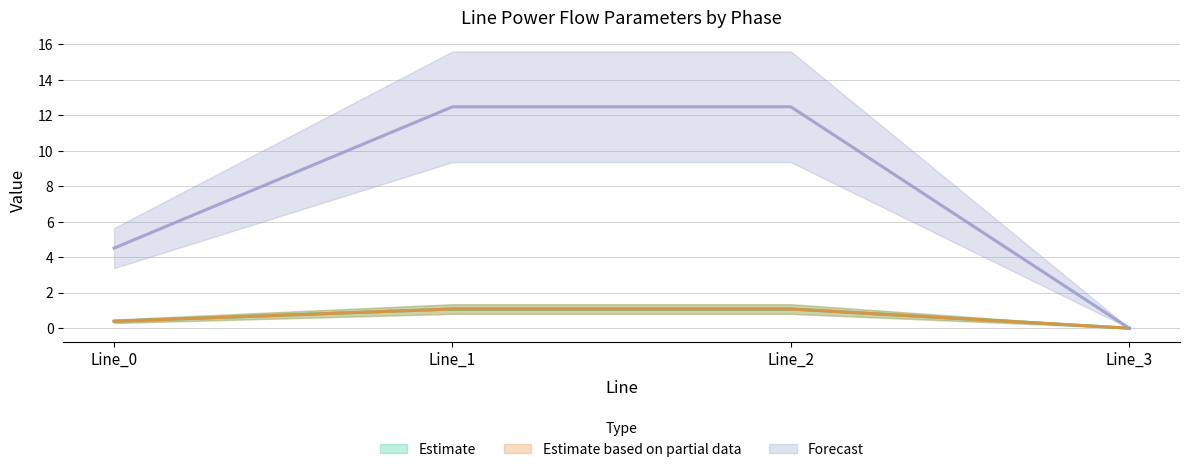

The value of pf_ikss_b_to_ka at Line_1 is 7.8. True or false?

False